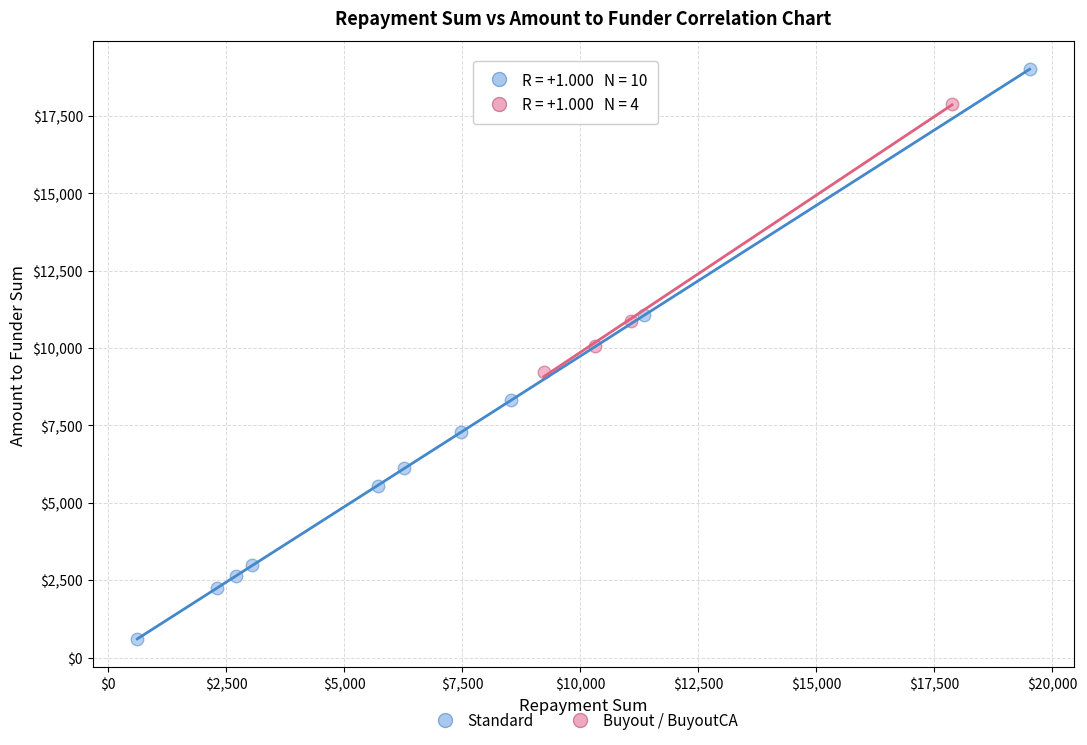

Which series reaches the minimum Y coordinate?

Standard